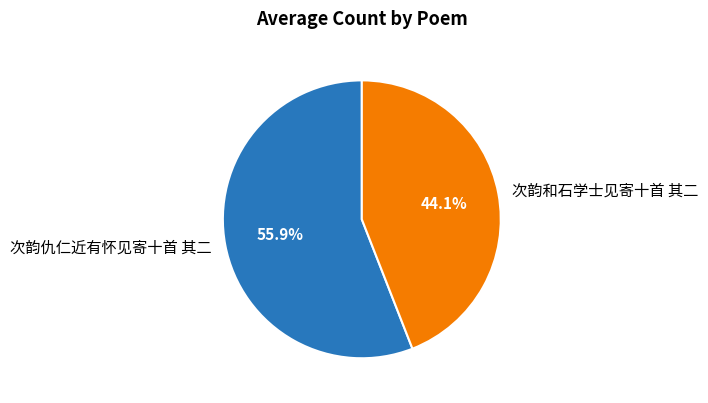

Rank the categories by value from lowest to highest.

次韵和石学士见寄十首 其二, 次韵仇仁近有怀见寄十首 其二